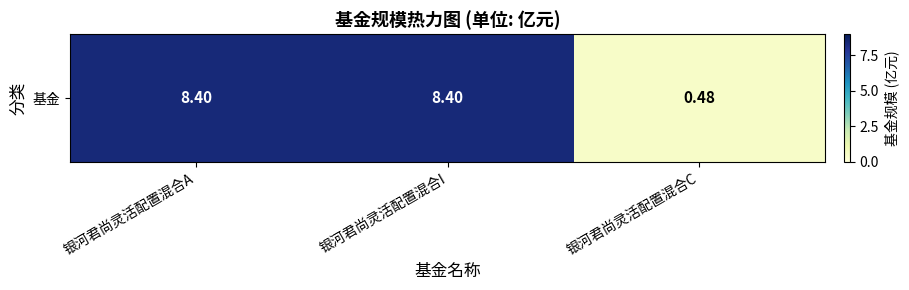

At which label does the data first exceed 8?

银河君尚灵活配置混合A